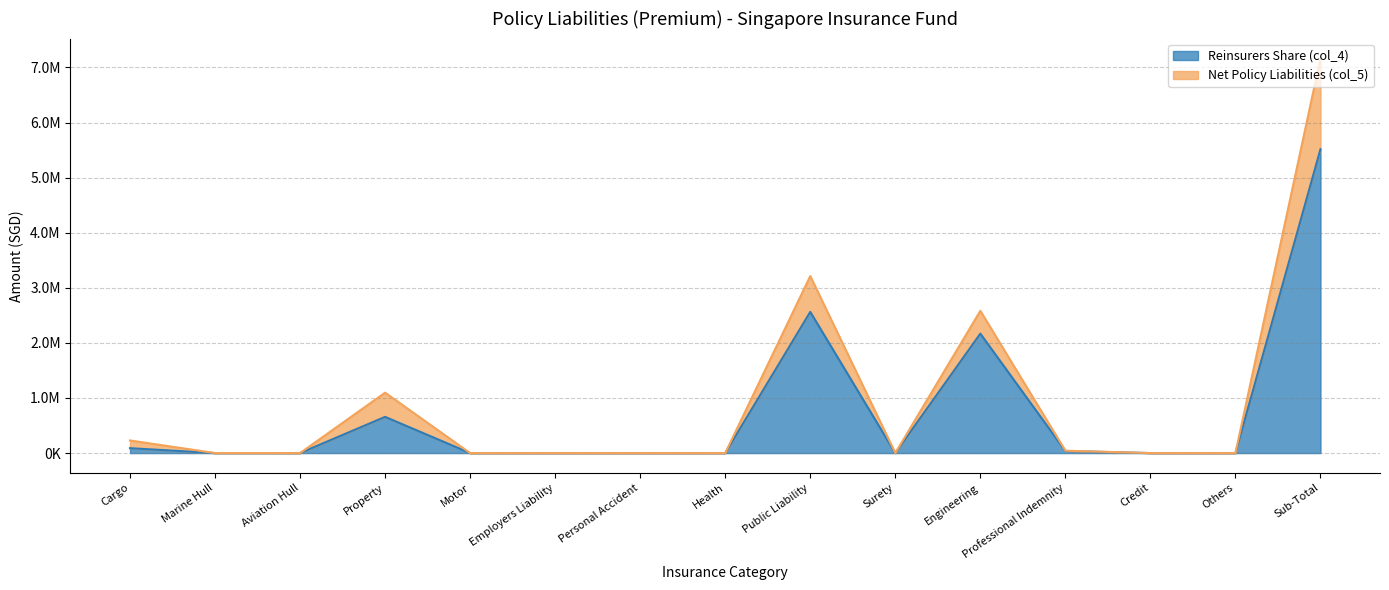

How many series are shown in this chart?

2